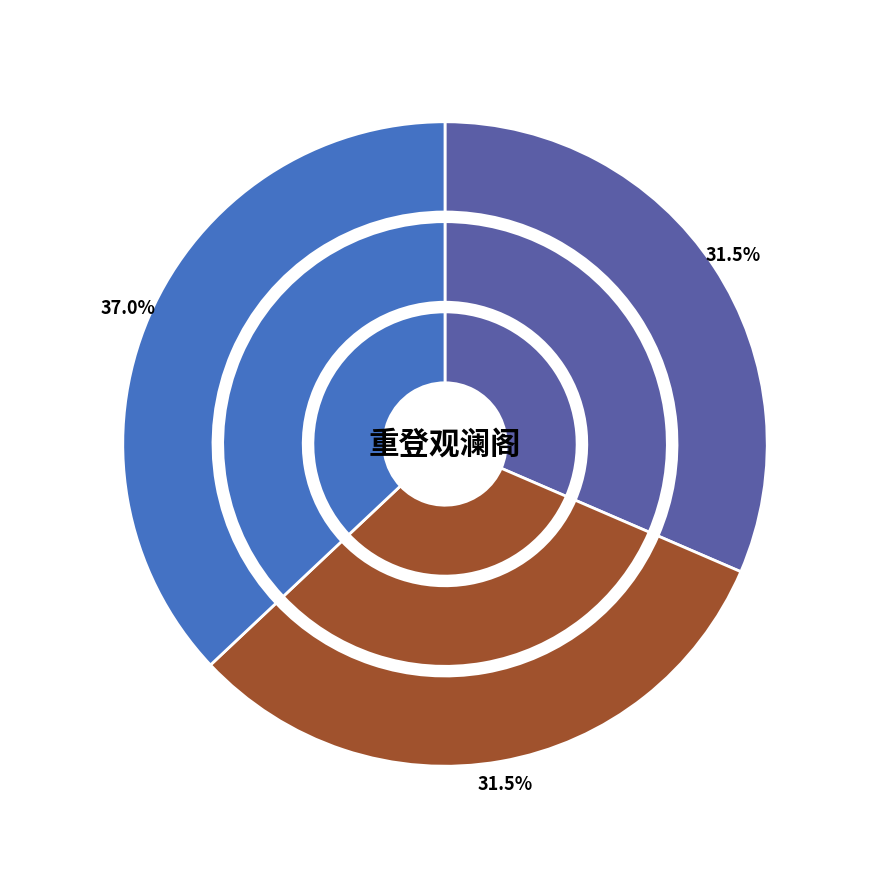

Which slice is the smallest?

重登观澜阁 其一